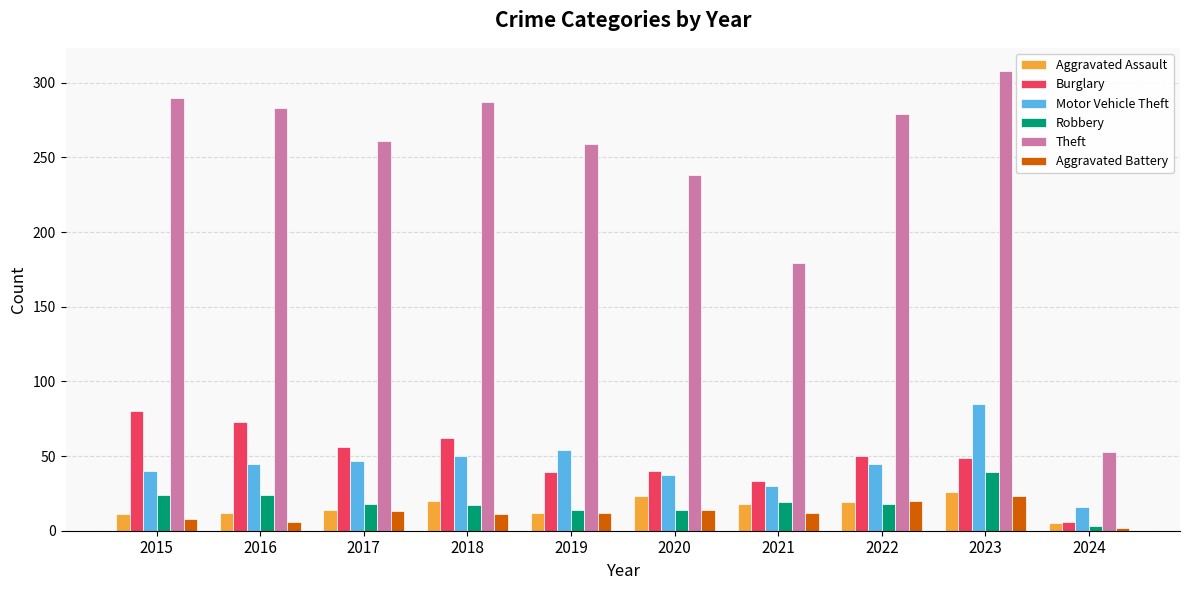

List the series in order of their peak value, lowest first.

Aggravated Battery, Aggravated Assault, Robbery, Burglary, Motor Vehicle Theft, Theft